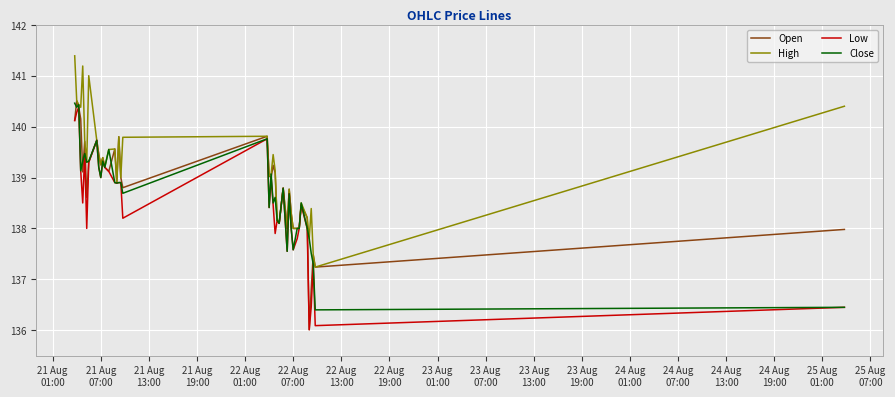

At how many categories does at least one series exceed 140?

7